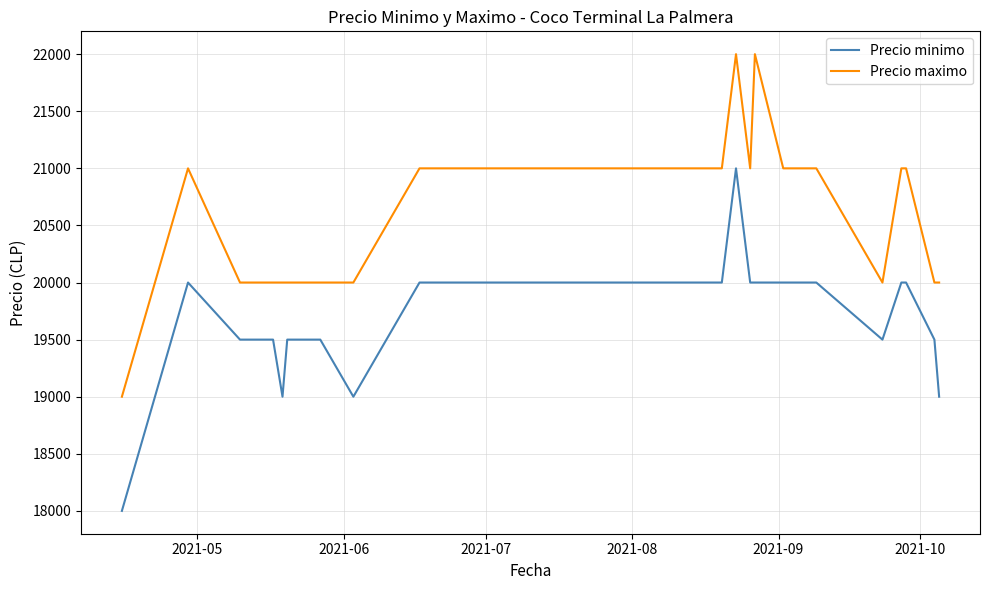

What is the difference between the maximum and minimum values in the Precio maximo series?

3000